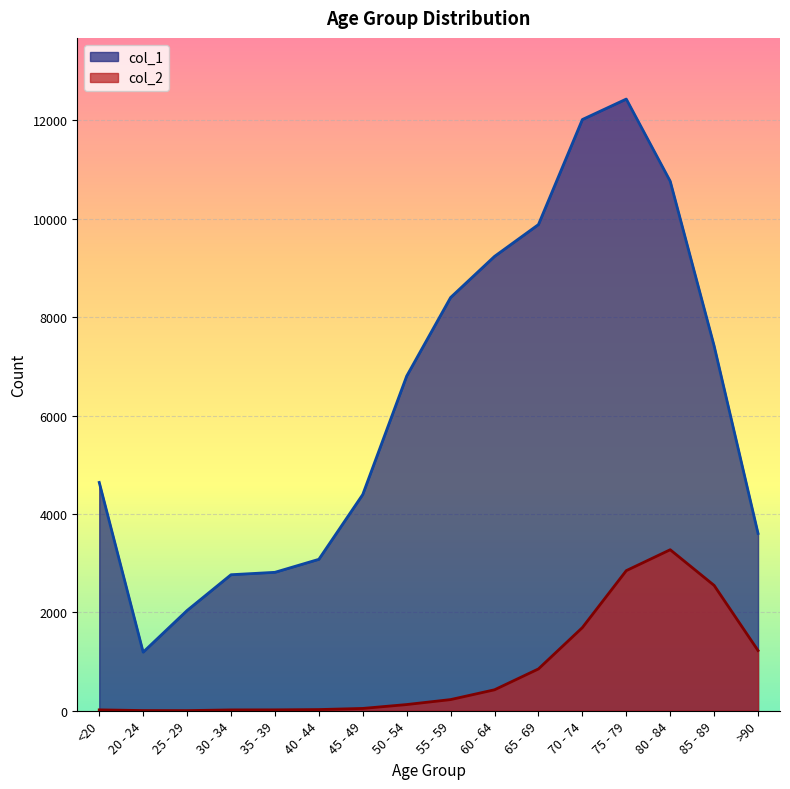

True or false: col_1 and col_2 cross at least once.

False